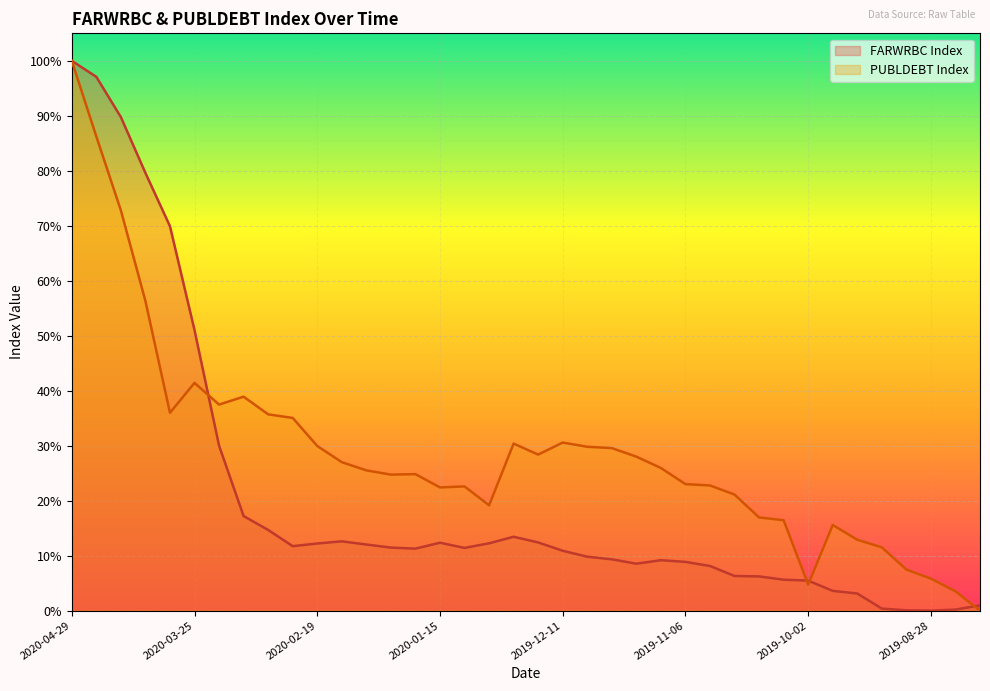

Where is PUBLDEBT Index nearest to the value 50?

2020-04-08